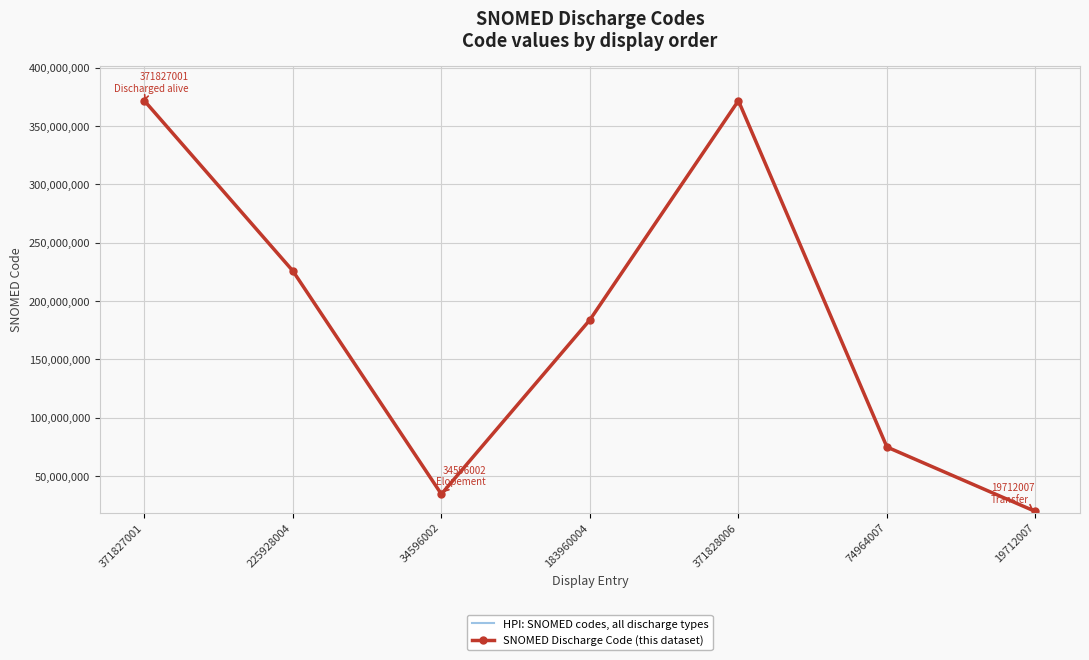

Is it true that SNOMED Discharge Code (this dataset) equals 19712007 at 19712007?

True